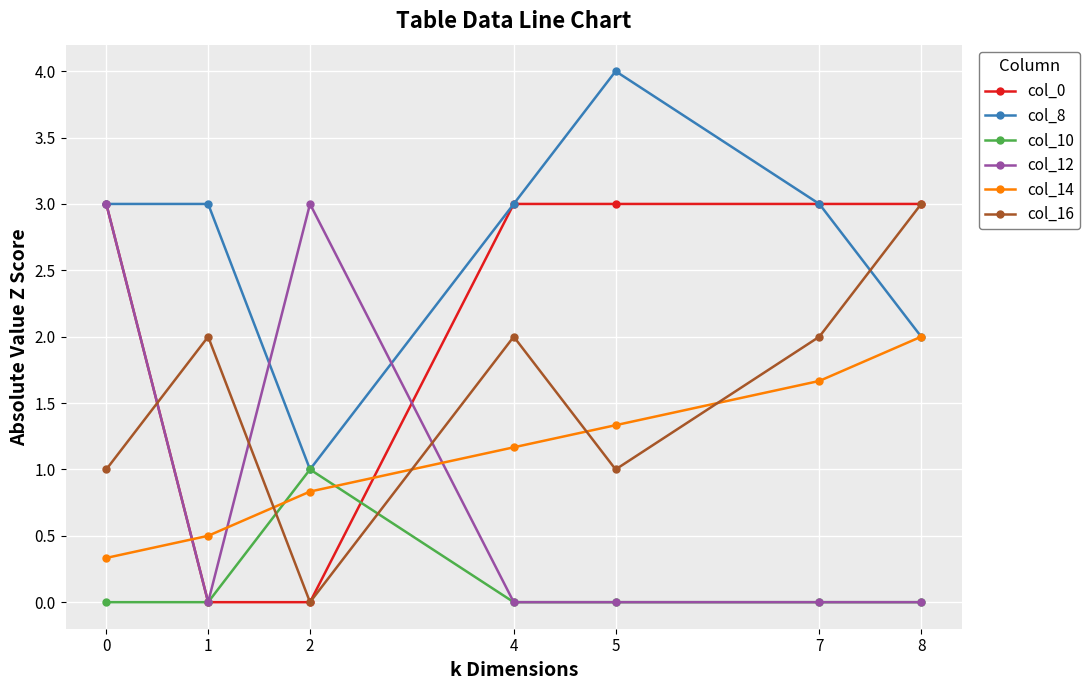

How many data points in col_16 are less than 2?

3